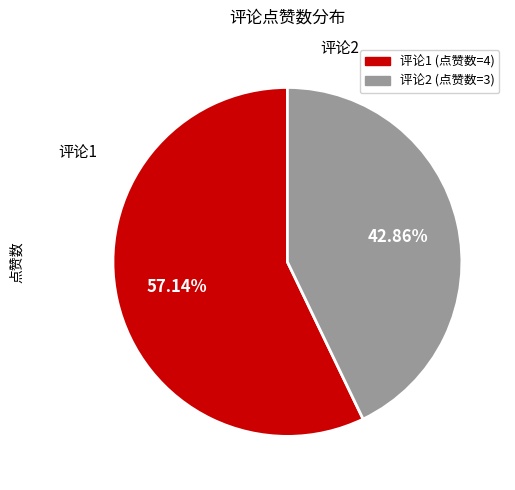

Does any single category account for the majority?

Yes